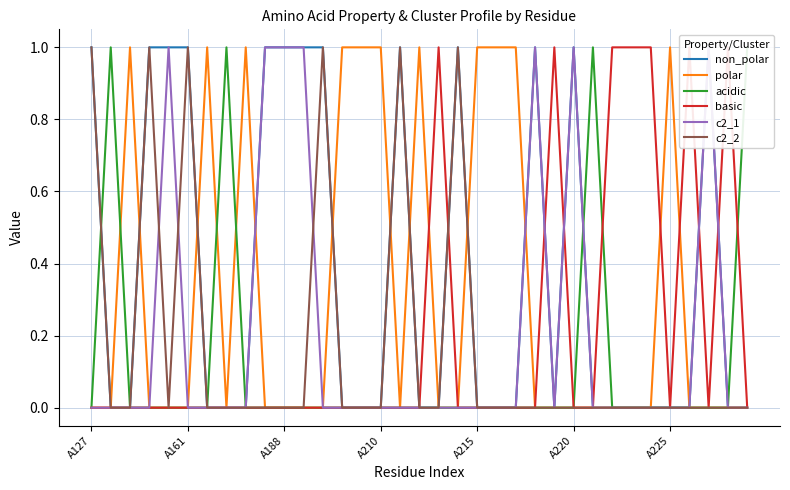

Which series has the widest spread of values?

non_polar